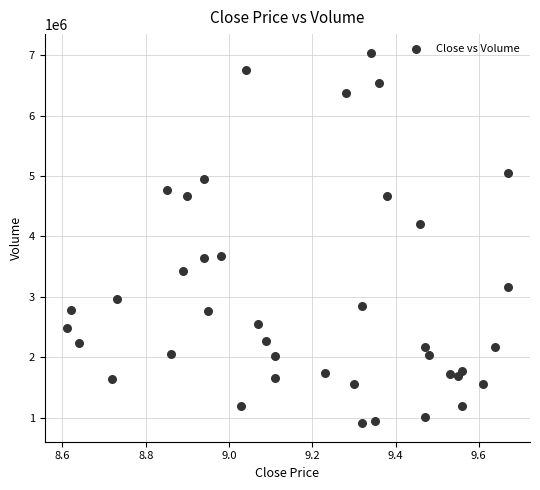

What Y value in the scatter plot is closest to 3975300?

4201756